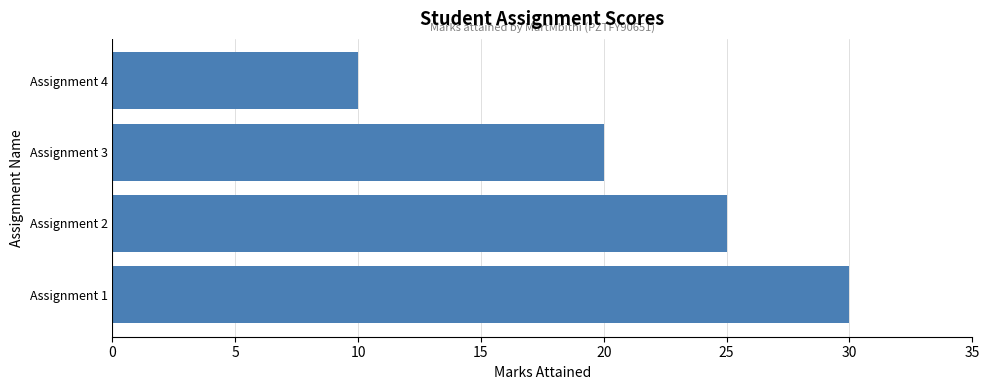

The chart shows a value of 32 at Assignment 3. True or false?

False